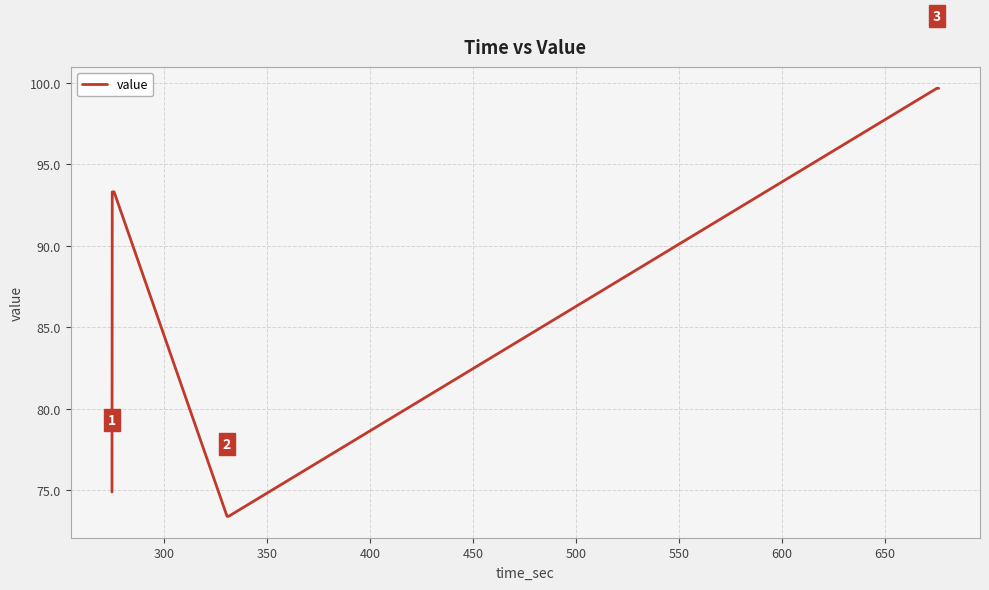

What is the smallest value displayed?

73.4